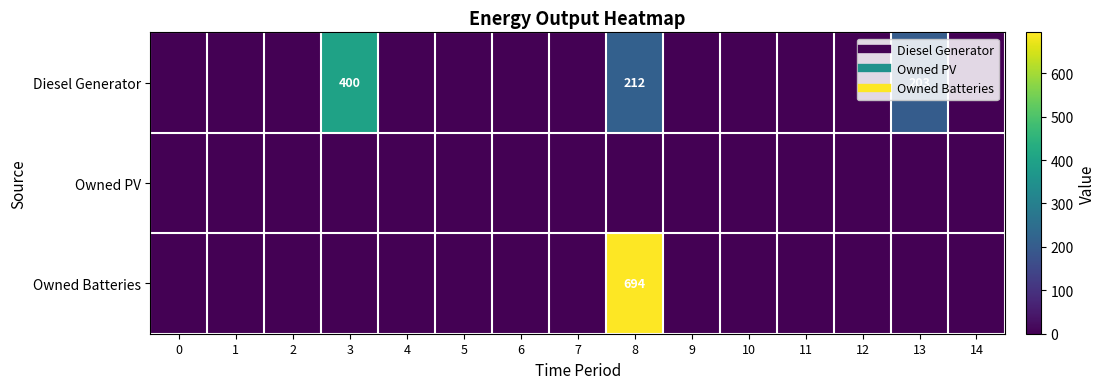

What is the highest value of the Owned Batteries series?

694